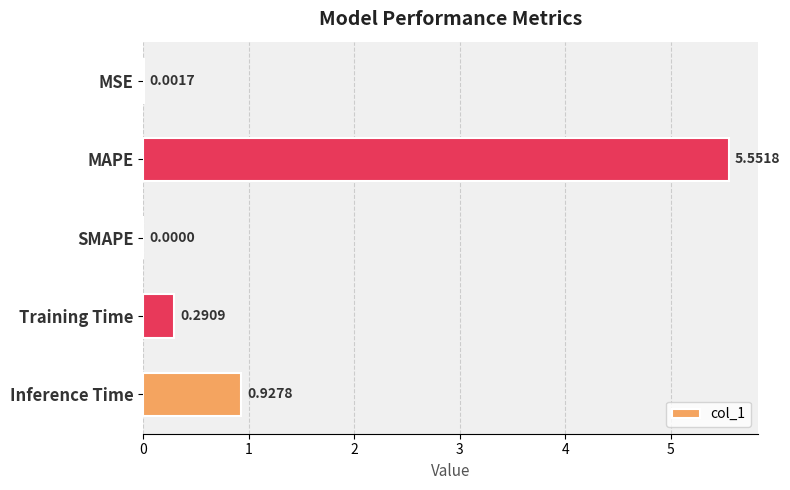

What is the sum of all values?

6.8